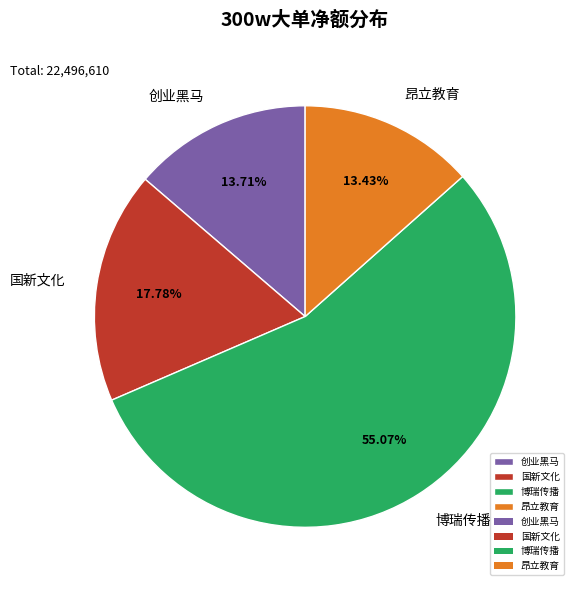

What is the majority slice?

博瑞传播